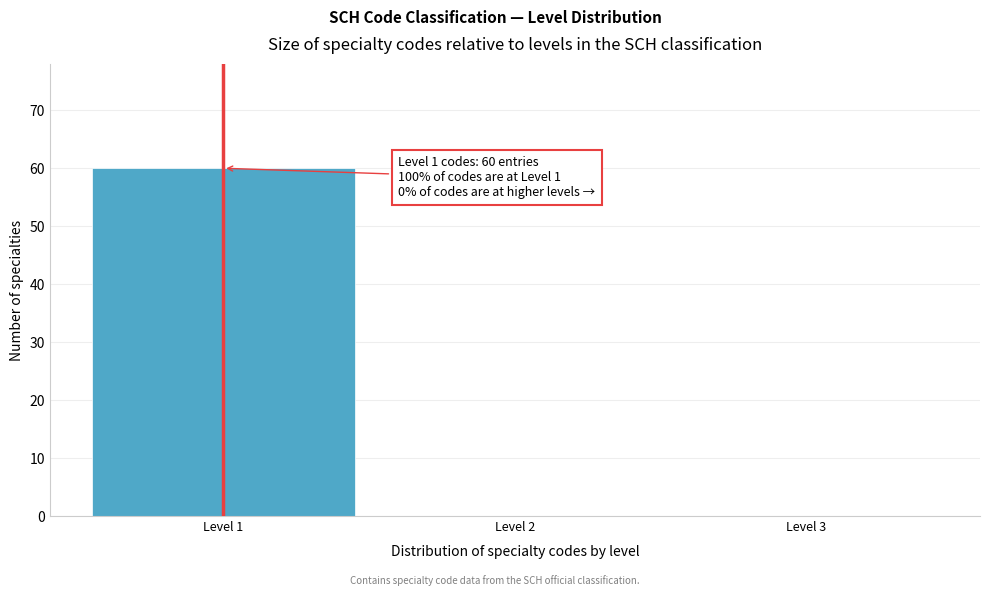

Which range on the x-axis has the tallest bar?

0.5 to 1.5